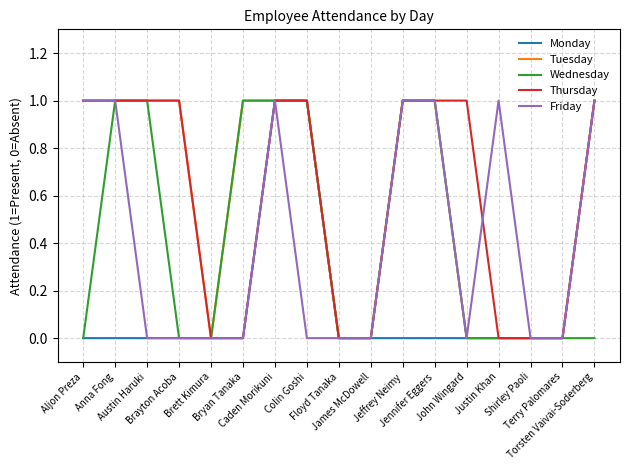

Reading left to right, extract all data points from this chart.

Monday: 0	0	0	0	0	0	1	1	0	0	0	0	0	0	0	0	1
Tuesday: 1	1	1	1	0	1	1	1	0	0	1	1	0	0	0	0	1
Wednesday: 0	1	1	0	0	1	1	1	0	0	1	1	0	0	0	0	0
Thursday: 1	1	1	1	0	0	1	1	0	0	1	1	1	0	0	0	1
Friday: 1	1	0	0	0	0	1	0	0	0	1	1	0	1	0	0	1